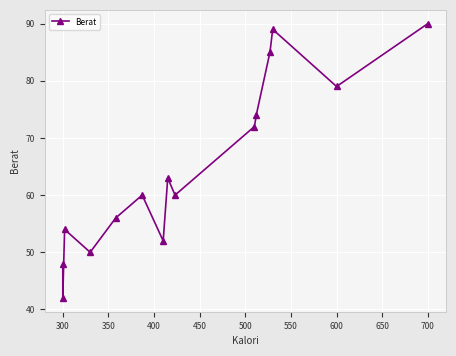

Which category has the lowest value across all series?

300